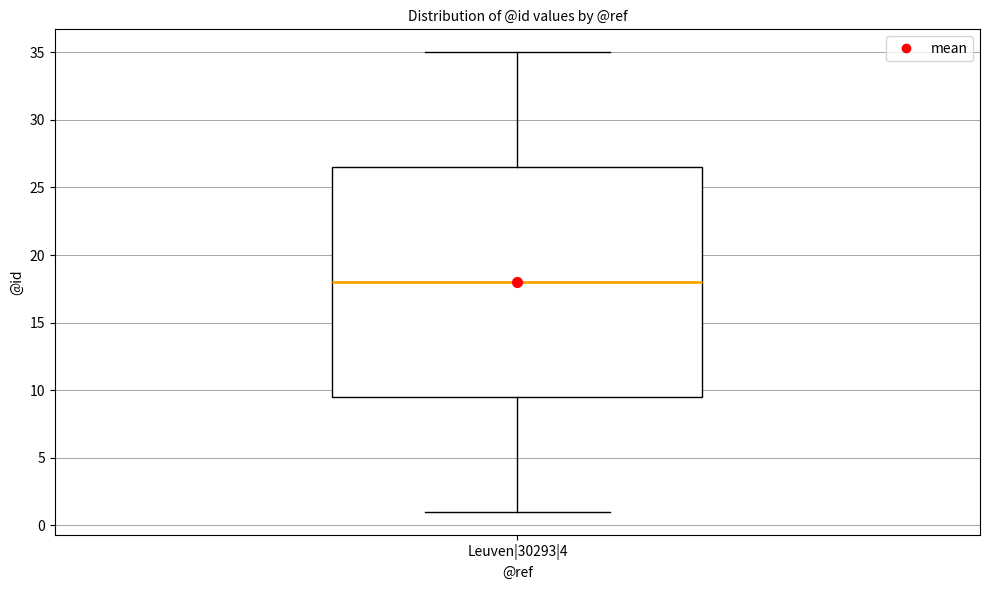

Where does the median line of the box for Leuven|30293|4 sit on the y-axis? The values are not printed on the chart, so give them approximately, as read against the axis.

18.0